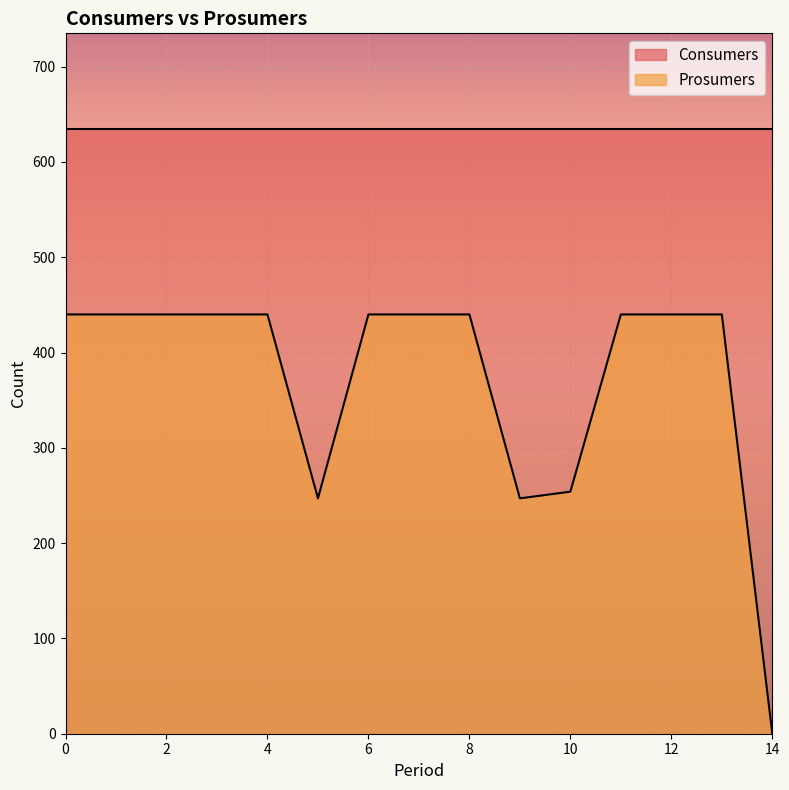

Does the chart display data point markers on the line(s)?

No